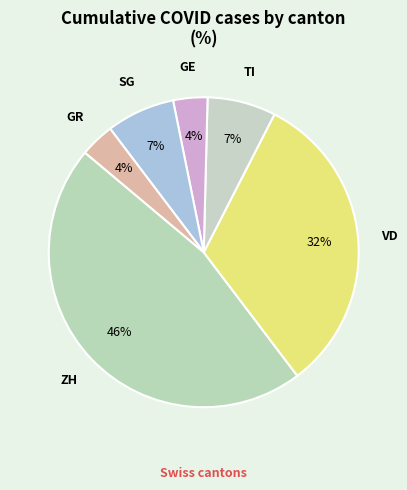

How many segments does this pie chart have?

6